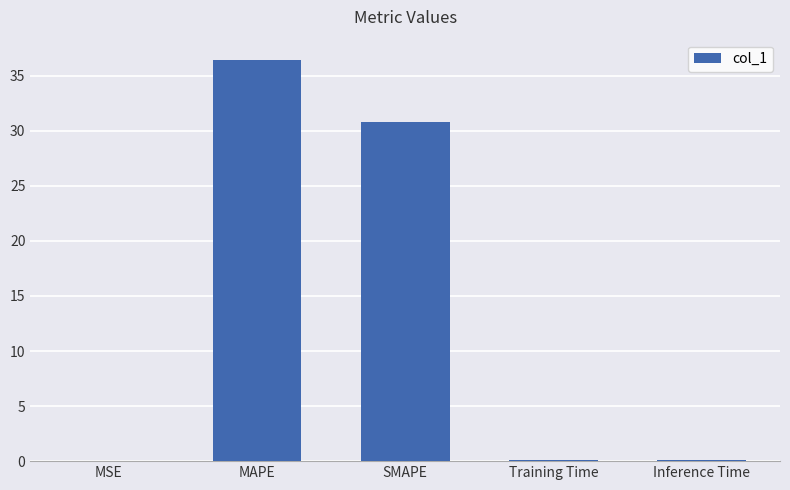

True or false: the data shows 0.0 at MSE.

True